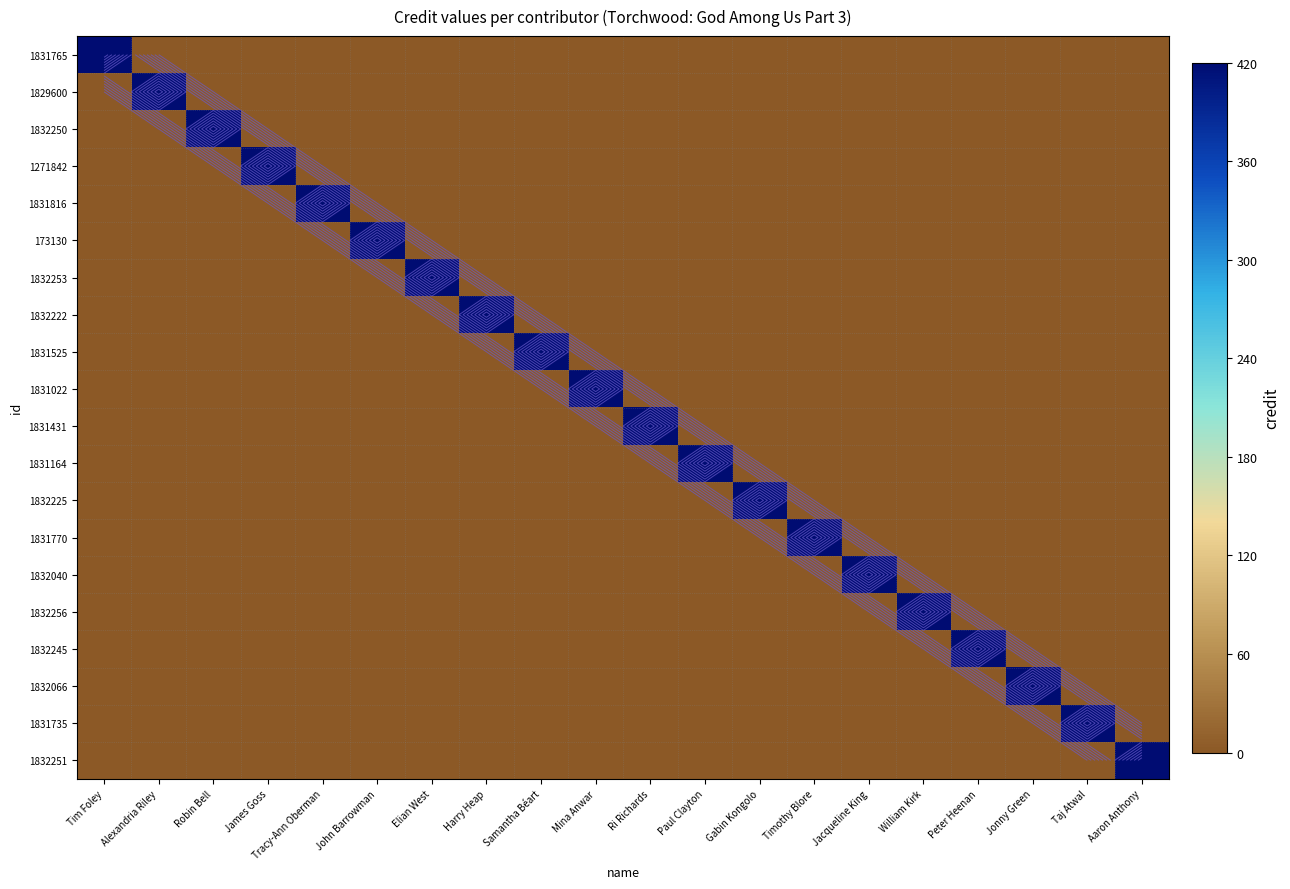

What is the difference between the maximum and minimum values in the 1831770 series?

420